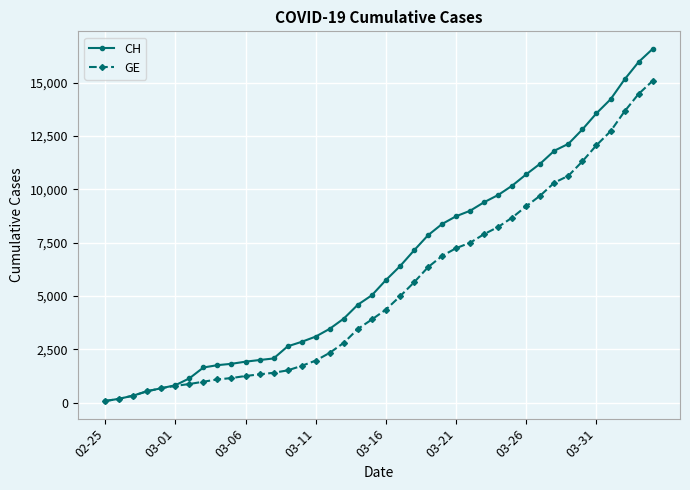

What is the maximum value for GE?

15077